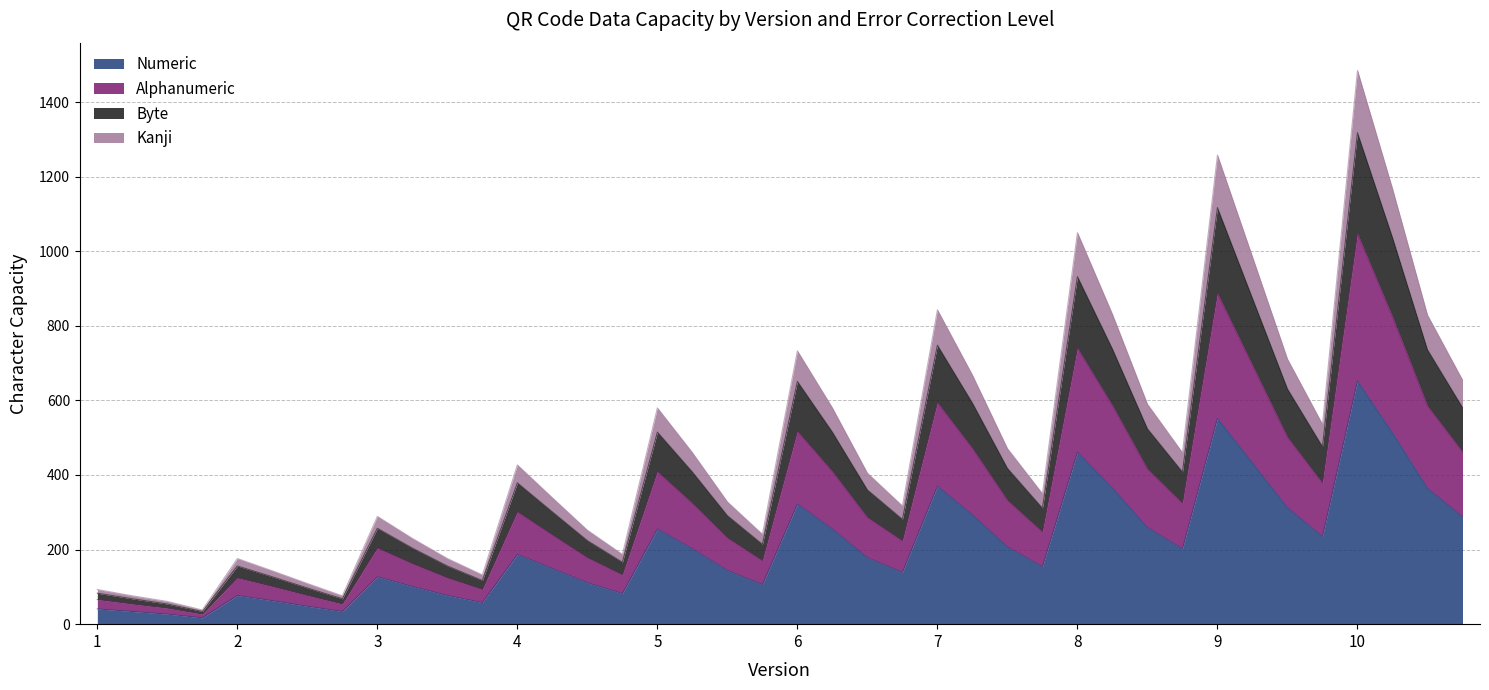

True or false: Byte and Numeric intersect in this chart.

False